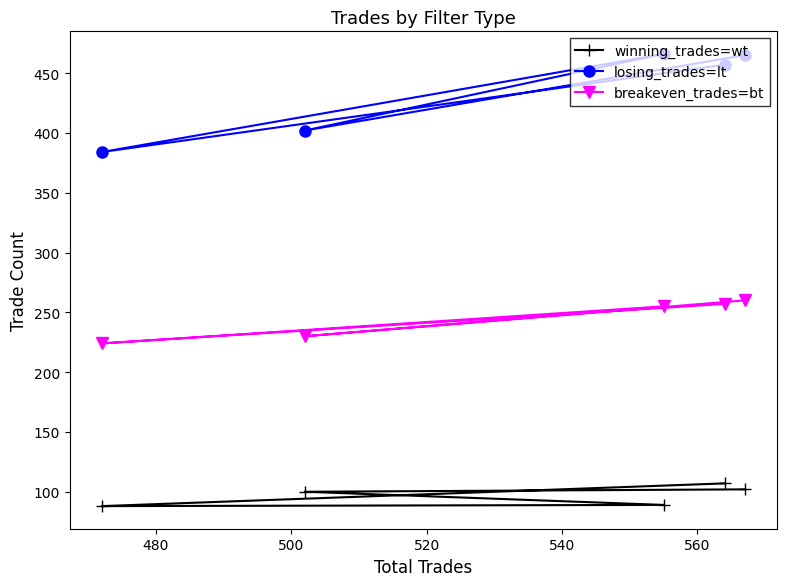

What is the maximum value for winning_trades=wt?

107